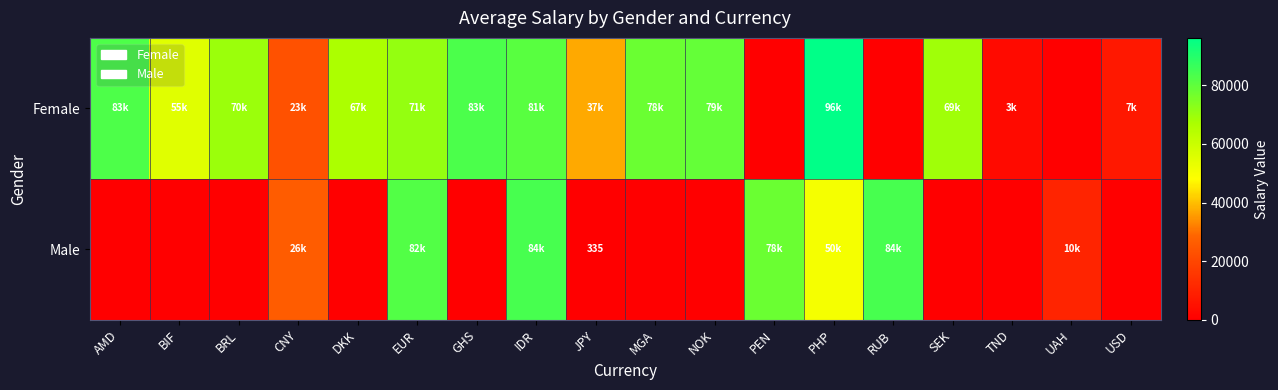

List the labels in order of Female value, smallest first.

PEN, RUB, UAH, TND, USD, CNY, JPY, BIF, DKK, SEK, BRL, EUR, MGA, NOK, IDR, AMD, GHS, PHP